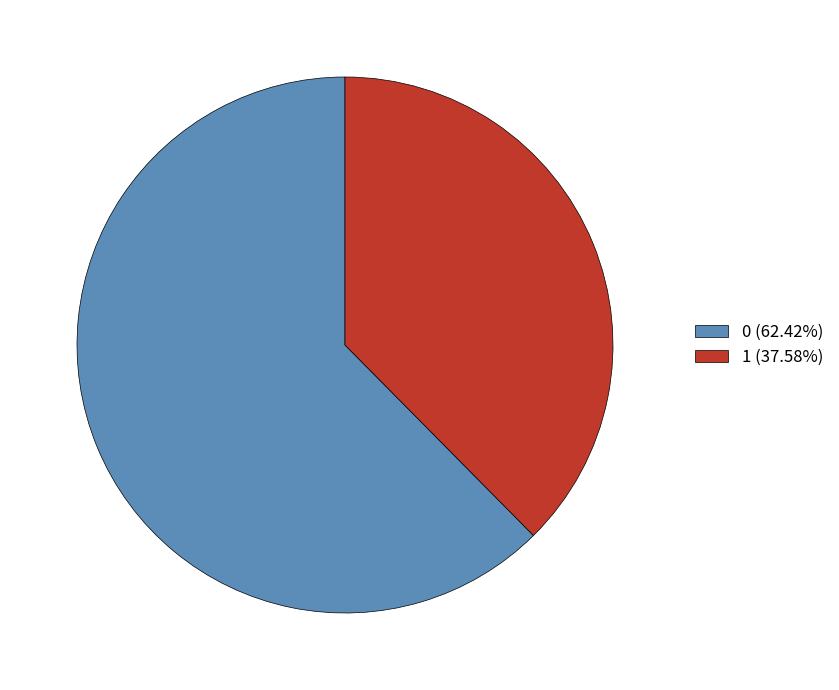

Do 1 (37.58%) and 0 (62.42%) together represent more than half of the pie?

Yes